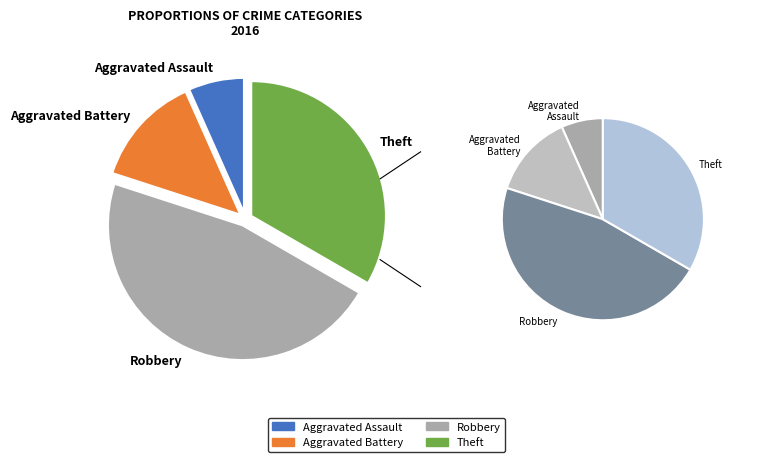

What is the largest slice in the pie chart?

Robbery